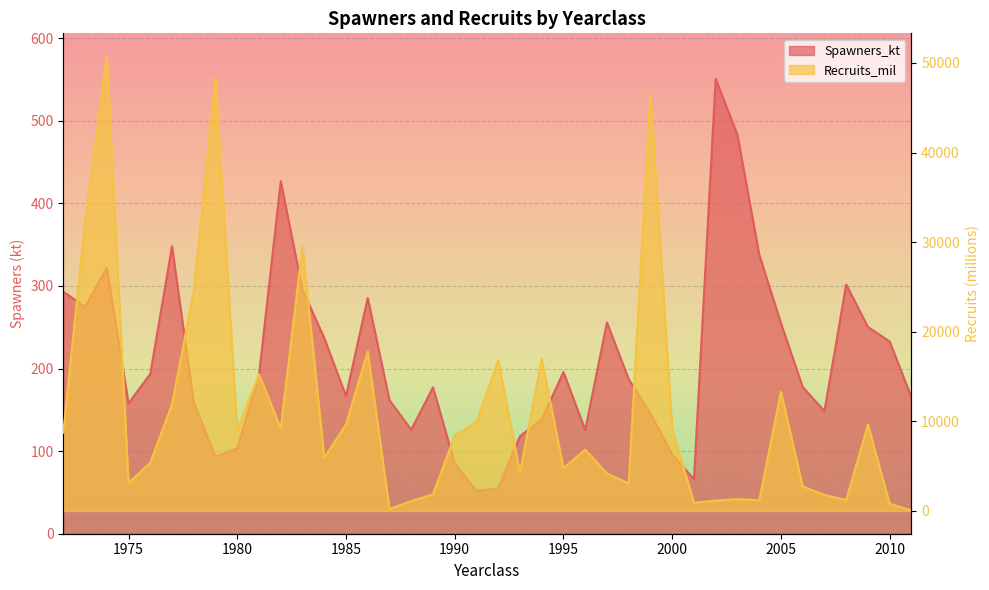

What is the smallest value displayed?

51.8